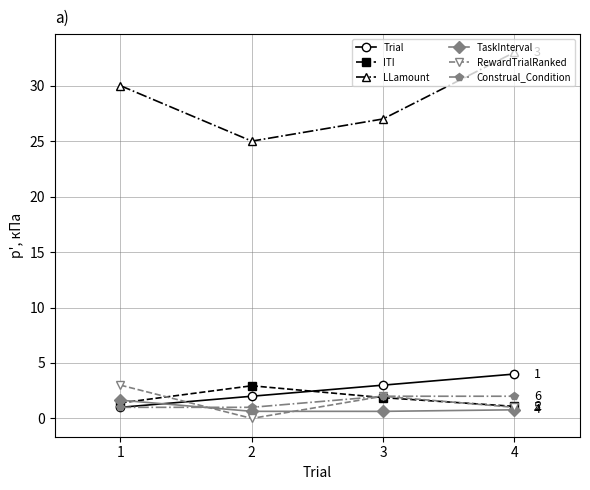

Is it true that Trial equals 2.0 at 2?

True